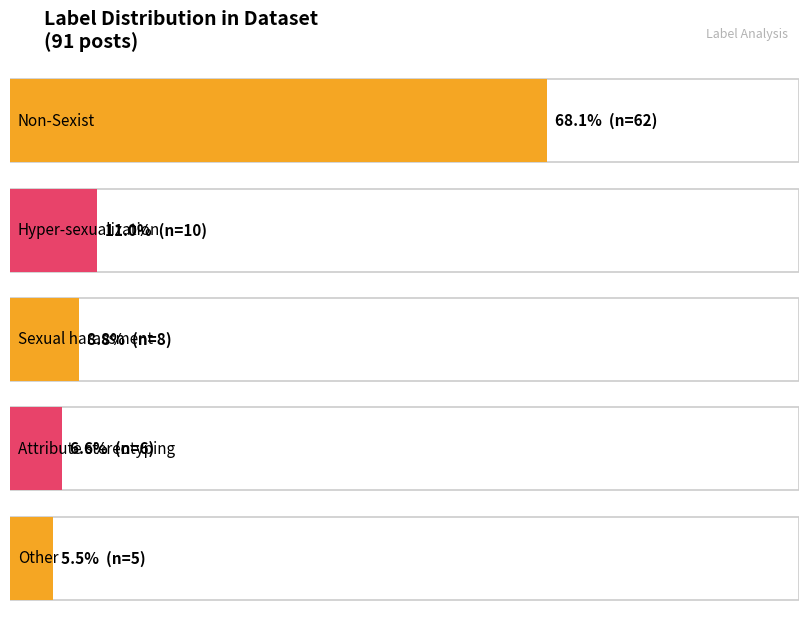

Where does the data first go above 8?

Non-Sexist